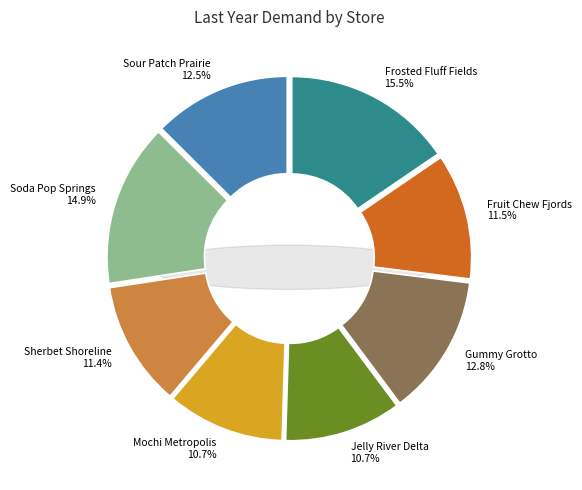

The Gummy Grotto slice represents 13% of the pie. True or false?

True